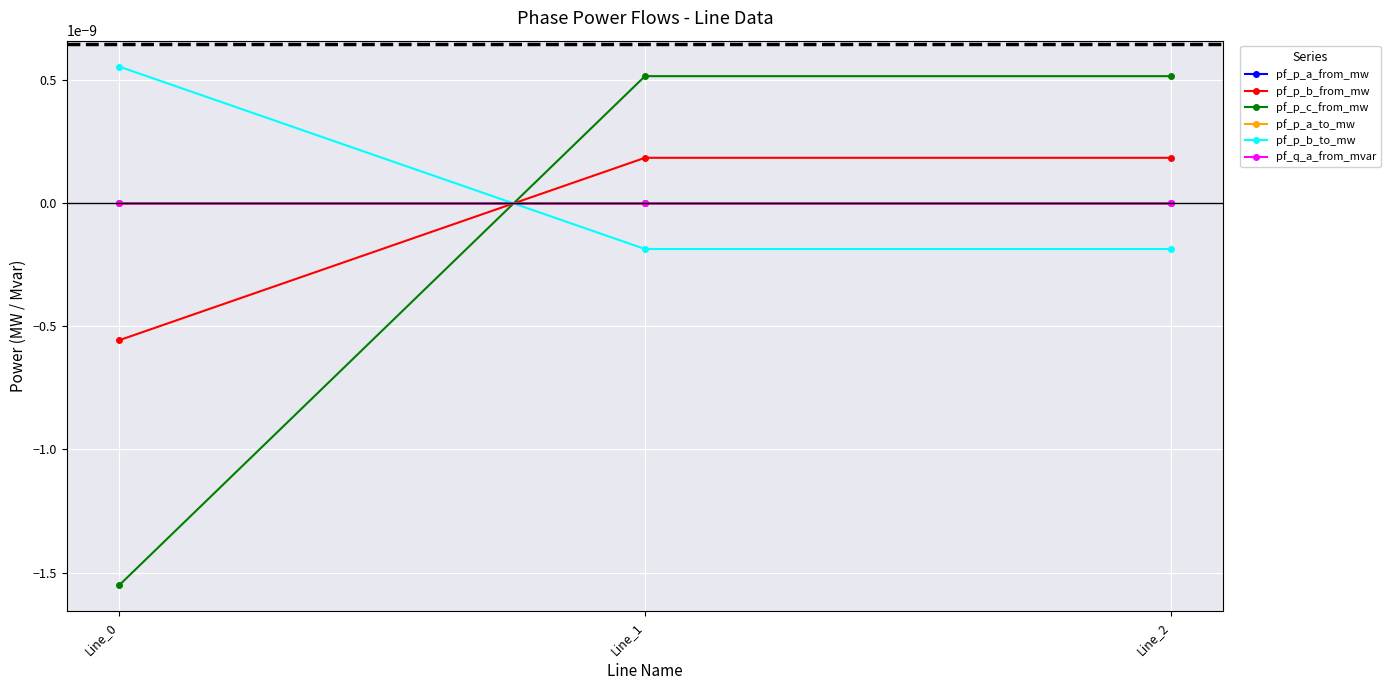

Is this an area chart (filled region under the line)?

No